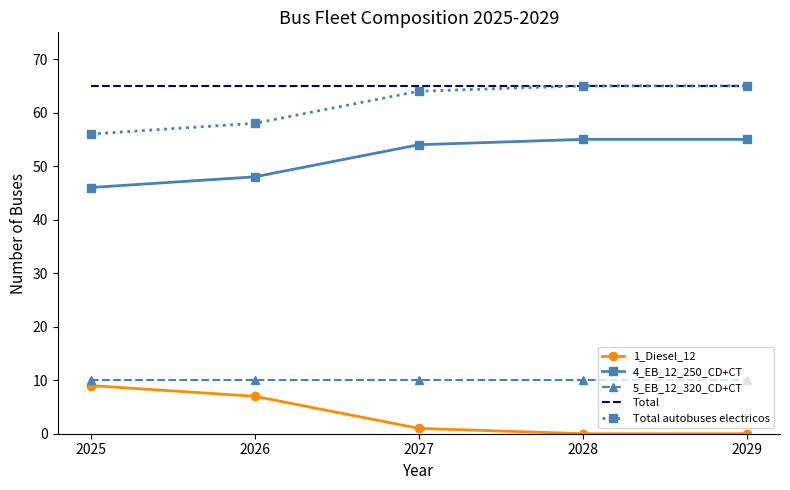

True or false: Total and 5_EB_12_320_CD+CT intersect in this chart.

False